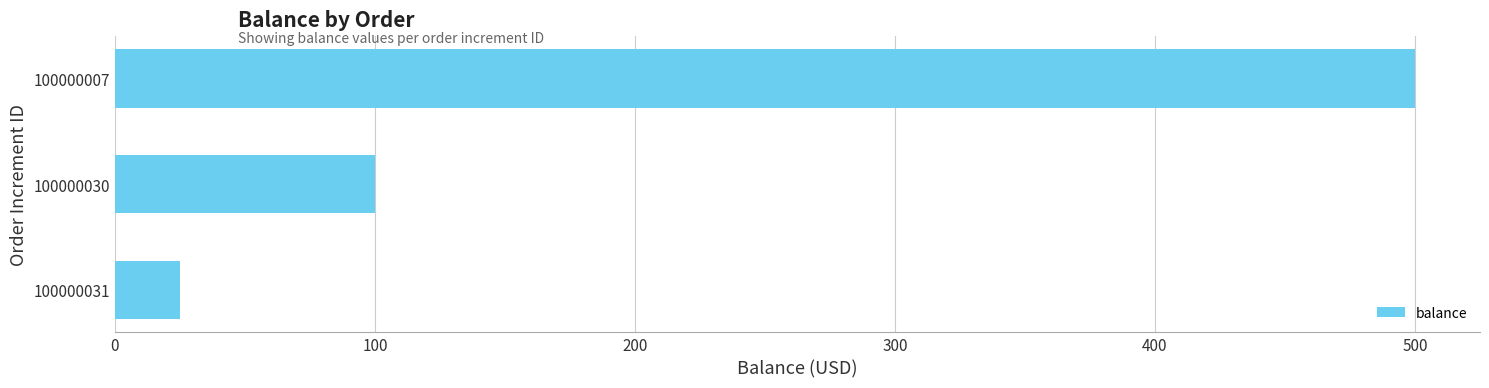

Which has a higher value, 100000030 or 100000031?

100000030